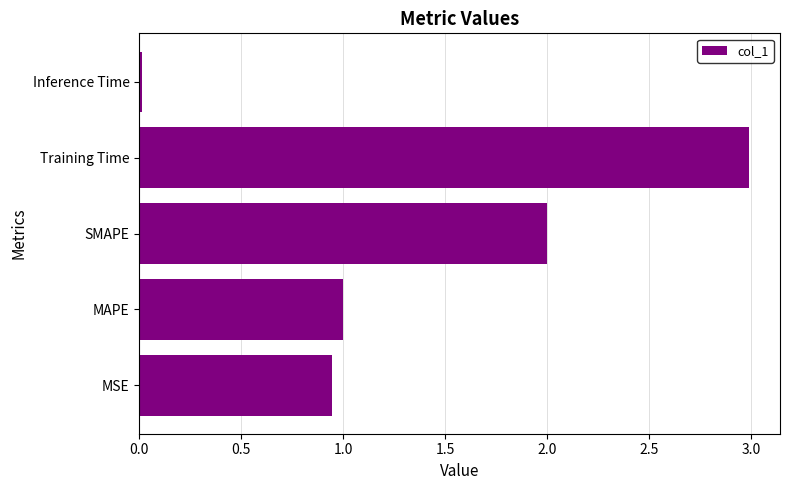

Which label corresponds to the largest value in the chart?

Training Time